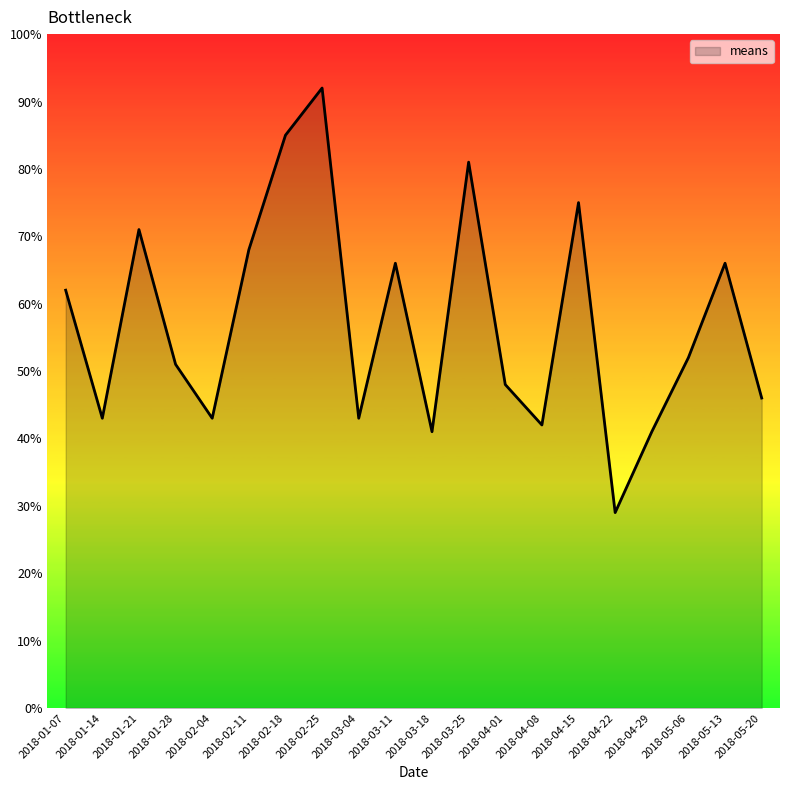

What is the average value?

57